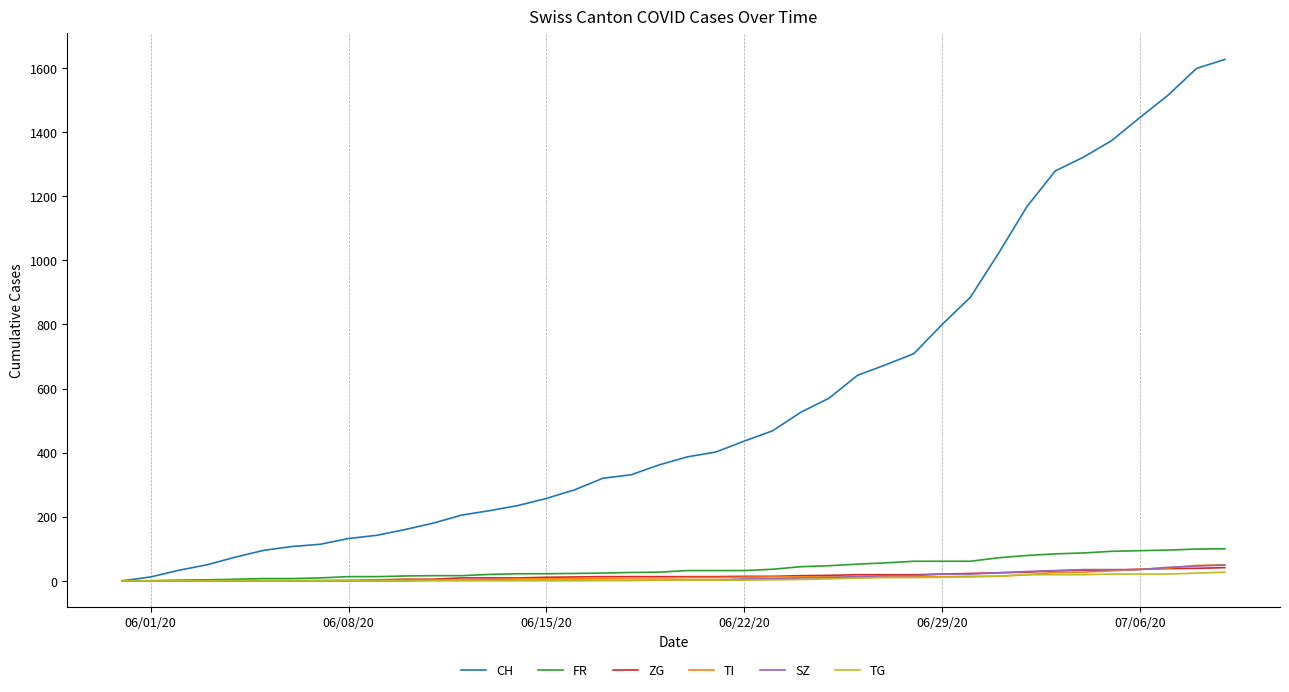

Which series has the widest spread of values?

CH